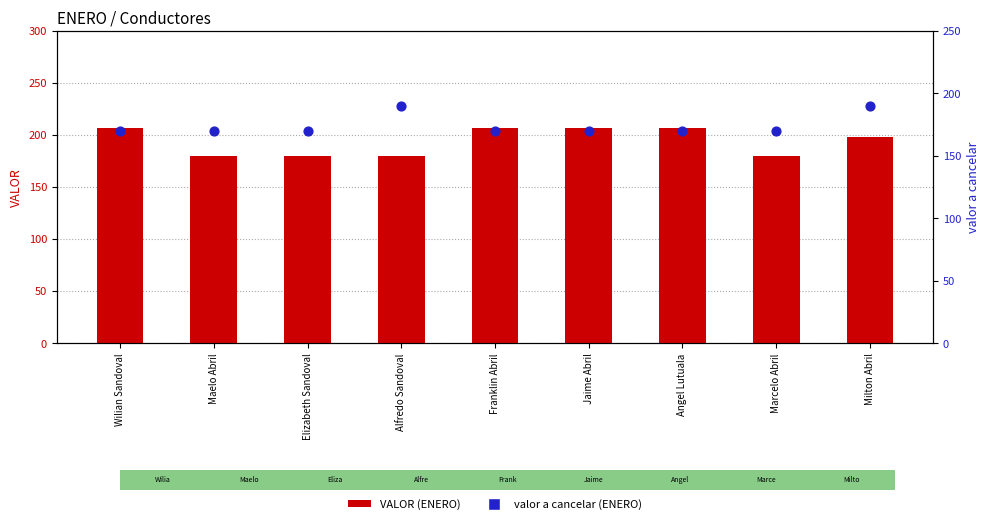

Which series has the largest total across all categories?

VALOR (ENERO)